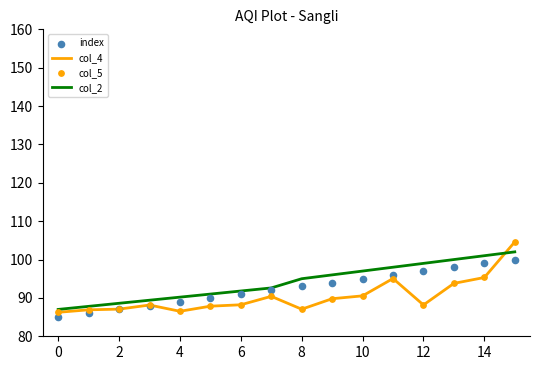

What are all the series names shown in the legend?

col_4, col_2, index, col_5